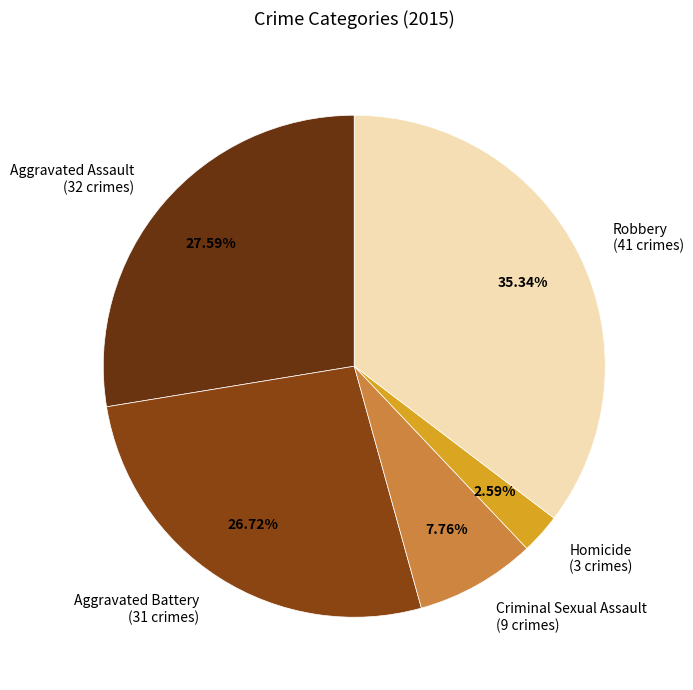

Is Homicide the majority of the pie?

No